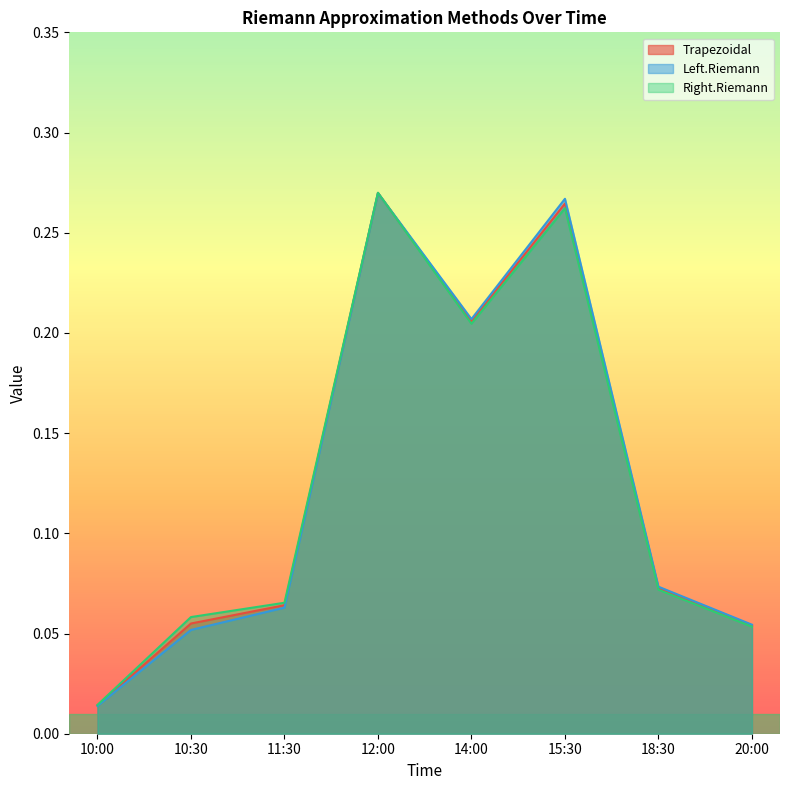

What position from the right is 12:00?

5